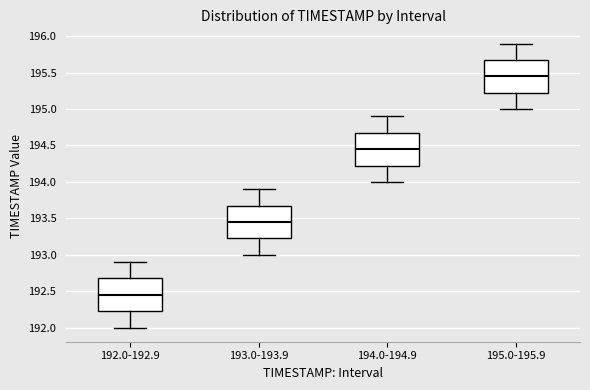

Reading left to right, transcribe this box plot: for each box, give where its median line is, the range the box spans, and where its two whiskers end, as read against the y-axis. The values are not printed on the chart, so give them approximately, as read against the axis.

192.0-192.9: median 192.45, box 192.25 to 192.70, whiskers 192.00 to 192.90
193.0-193.9: median 193.45, box 193.25 to 193.70, whiskers 193.00 to 193.90
194.0-194.9: median 194.45, box 194.25 to 194.70, whiskers 194.00 to 194.90
195.0-195.9: median 195.45, box 195.25 to 195.70, whiskers 195.00 to 195.90